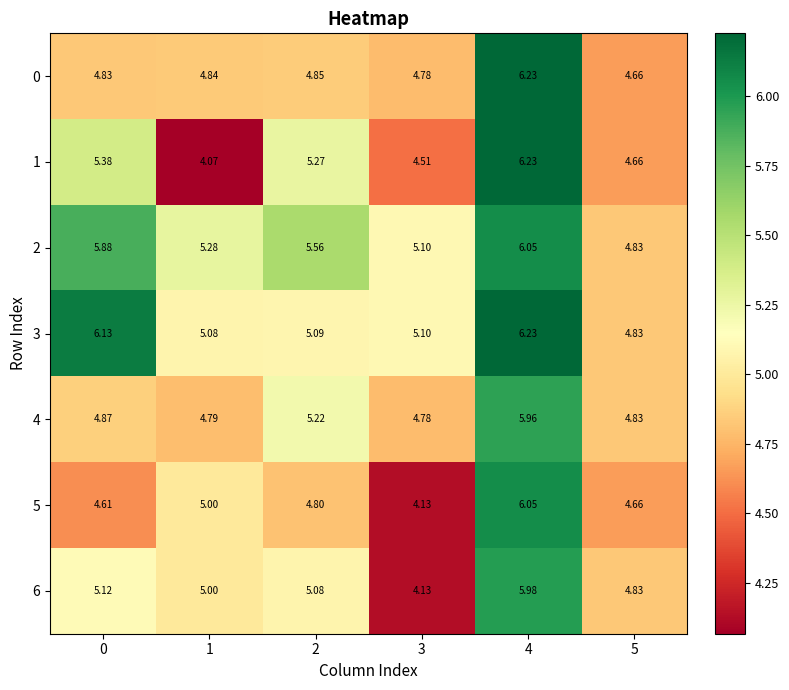

Is the value of 4 at 1 greater than the value of 2 at 4?

No